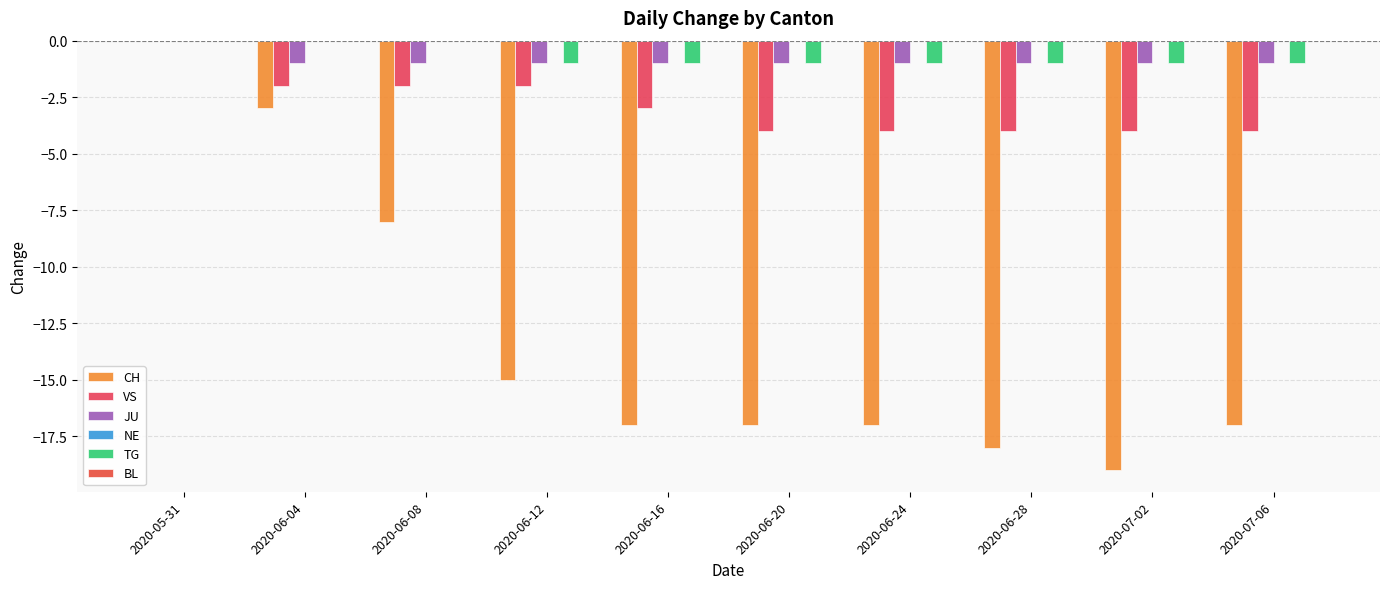

What is the label of the 6th bar from the right?

2020-06-16